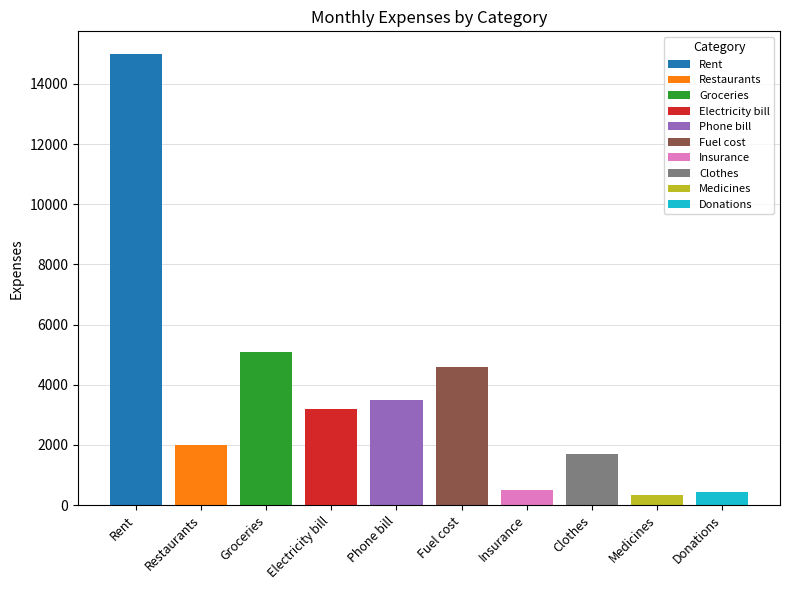

Where is the data nearest to the value 7660?

Groceries